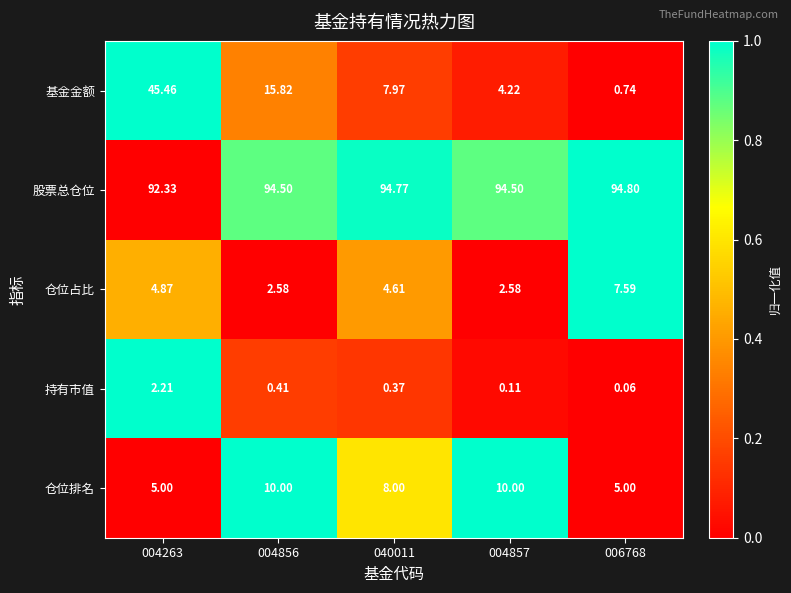

Rank the series at 004263 from lowest to highest value.

持有市值, 仓位占比, 仓位排名, 基金金额, 股票总仓位